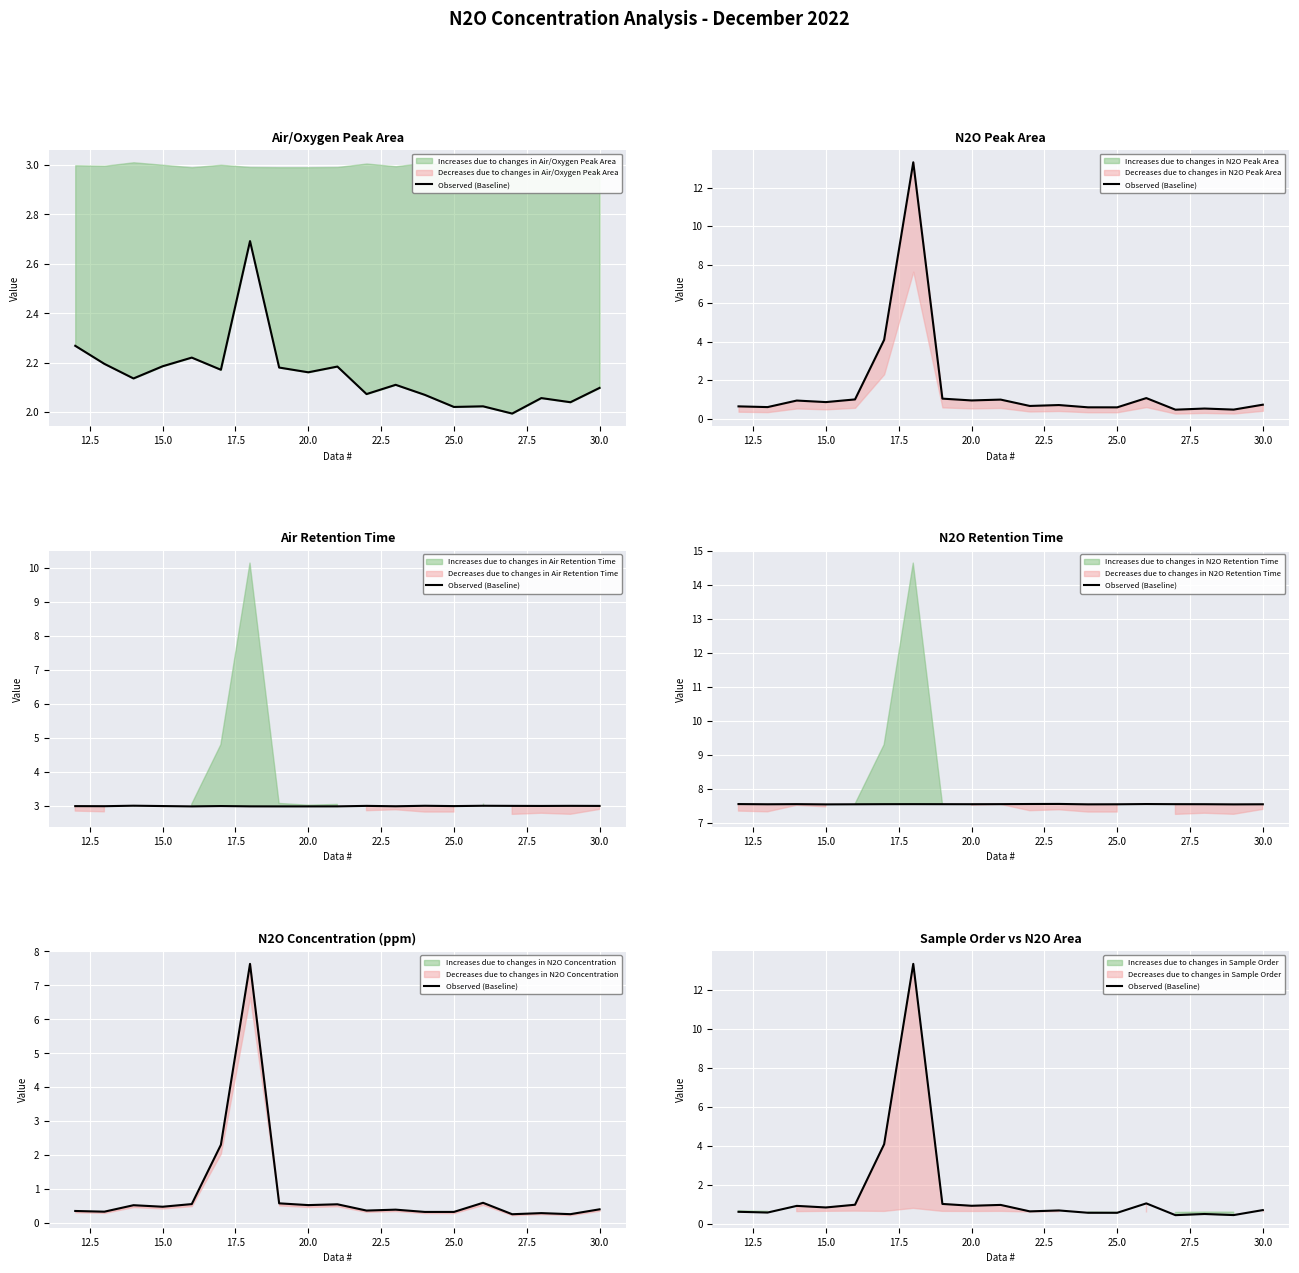

True or false: the data has more than 0 interior local peaks.

True